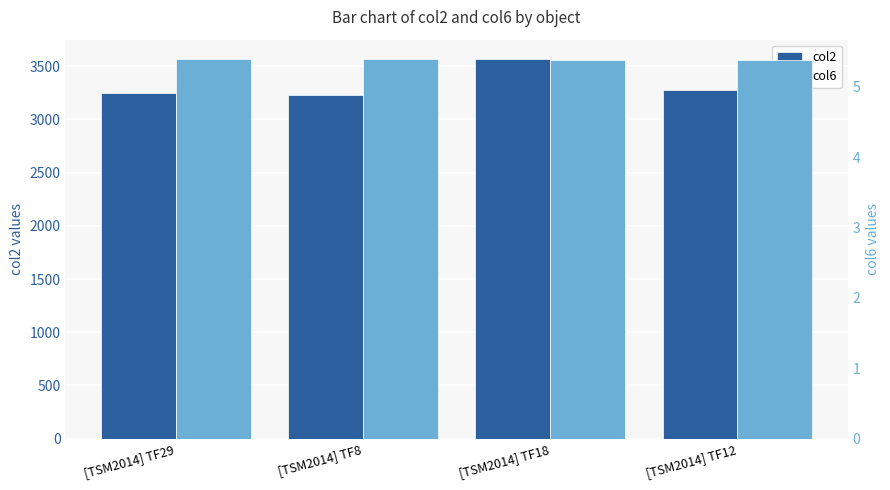

What are all the series names shown in the legend?

col2, col6